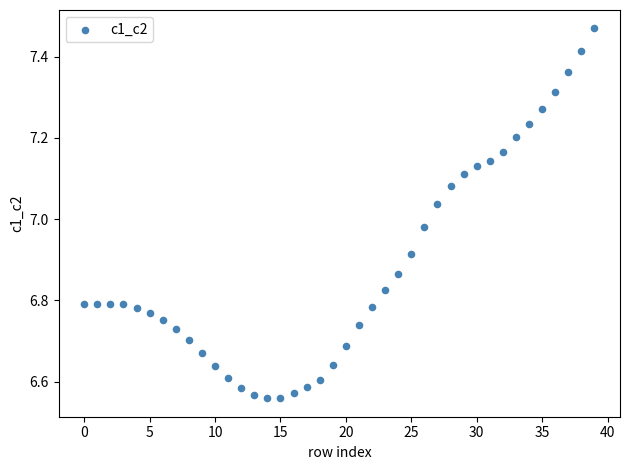

What is the range of Y values (max minus min)?

0.9